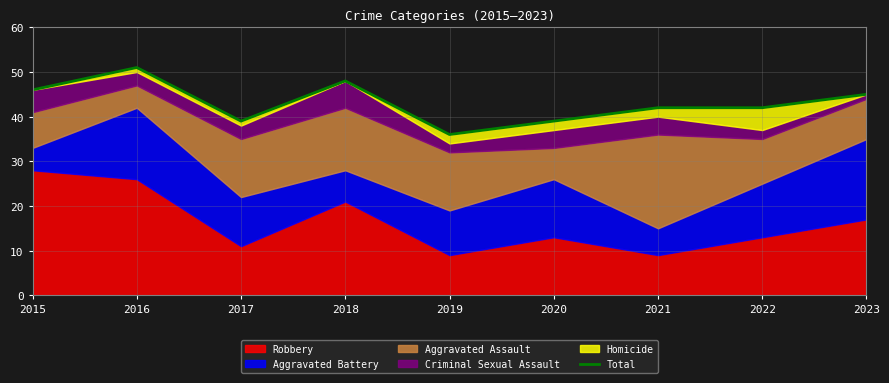

What is the maximum value shown in the chart?

51